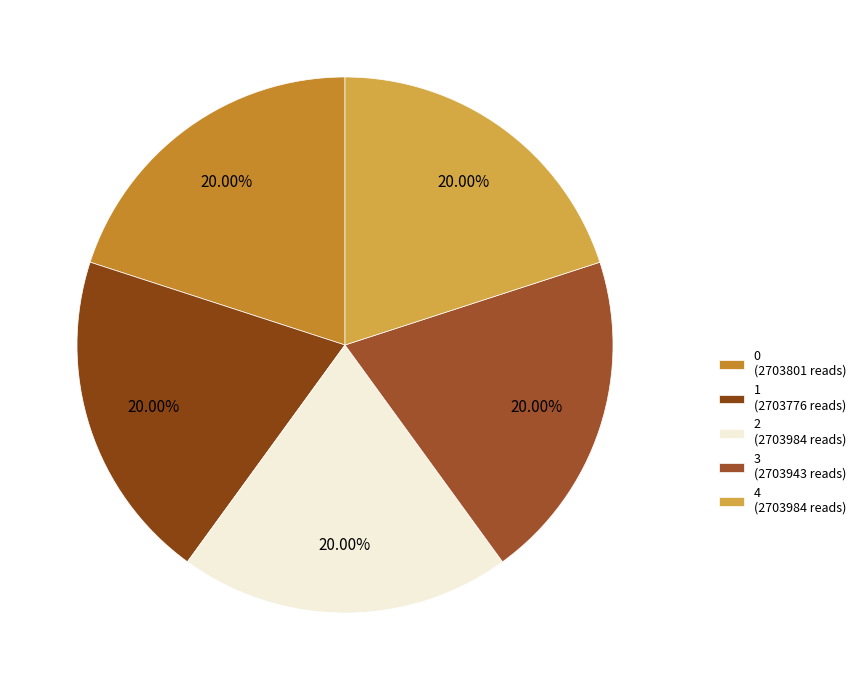

Rank the categories by value from highest to lowest.

2, 4, 3, 0, 1